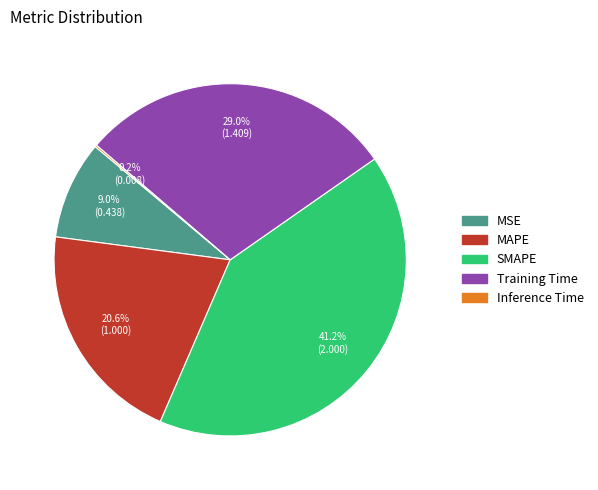

Approximately how many times larger is the value at MSE compared to MAPE?

0.4